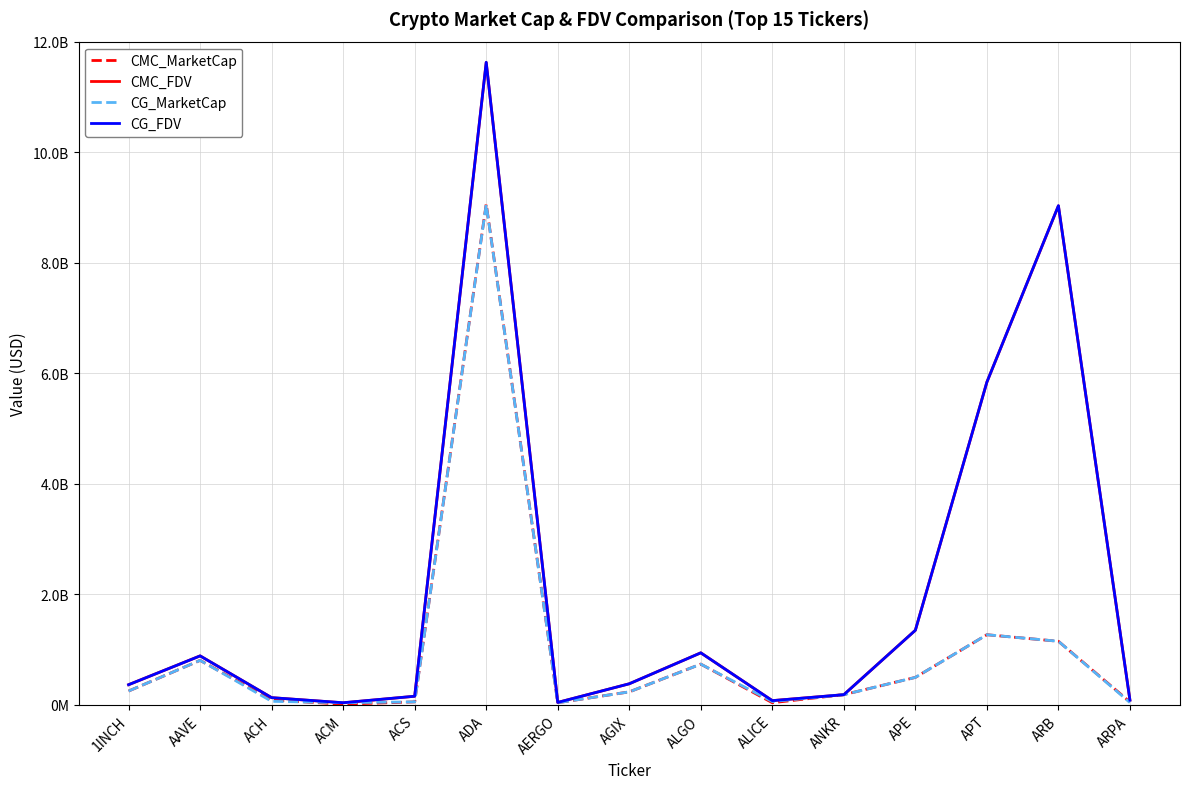

What is the sum of the CMC_FDV values at ARB and ACH?

9159723533.7